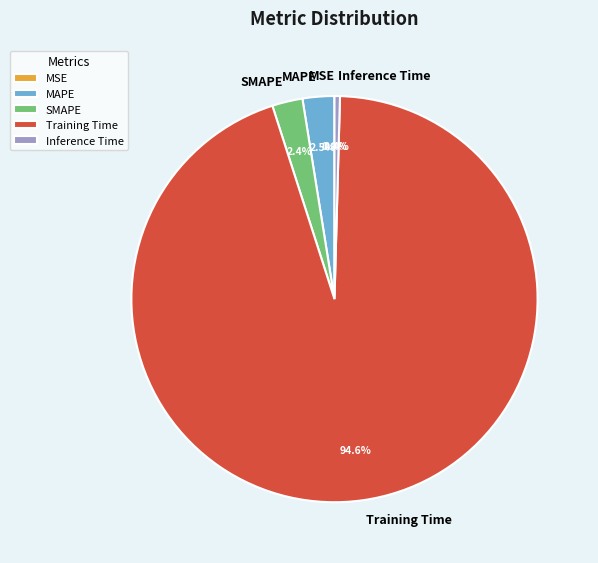

True or false: SMAPE accounts for 10% of the total.

False